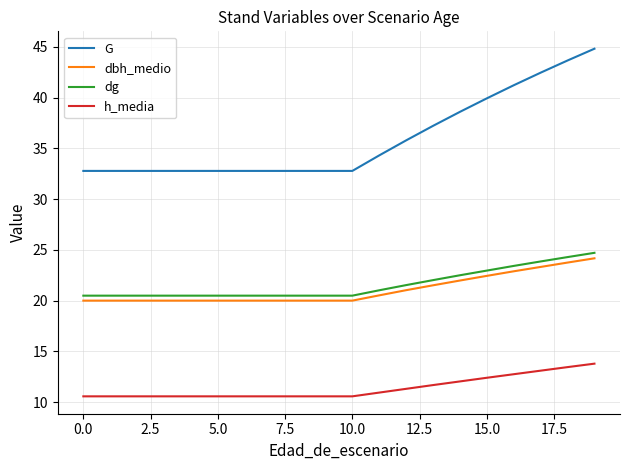

What is the minimum value for G?

32.8